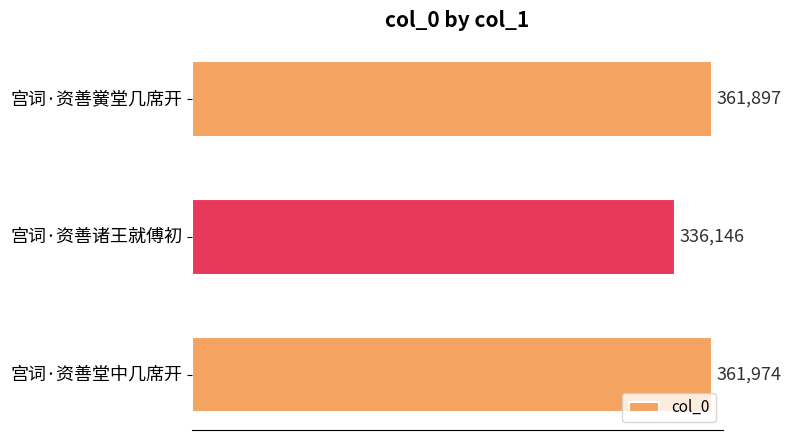

What is the approximate value at 宫词·资善黉堂几席开?

361897